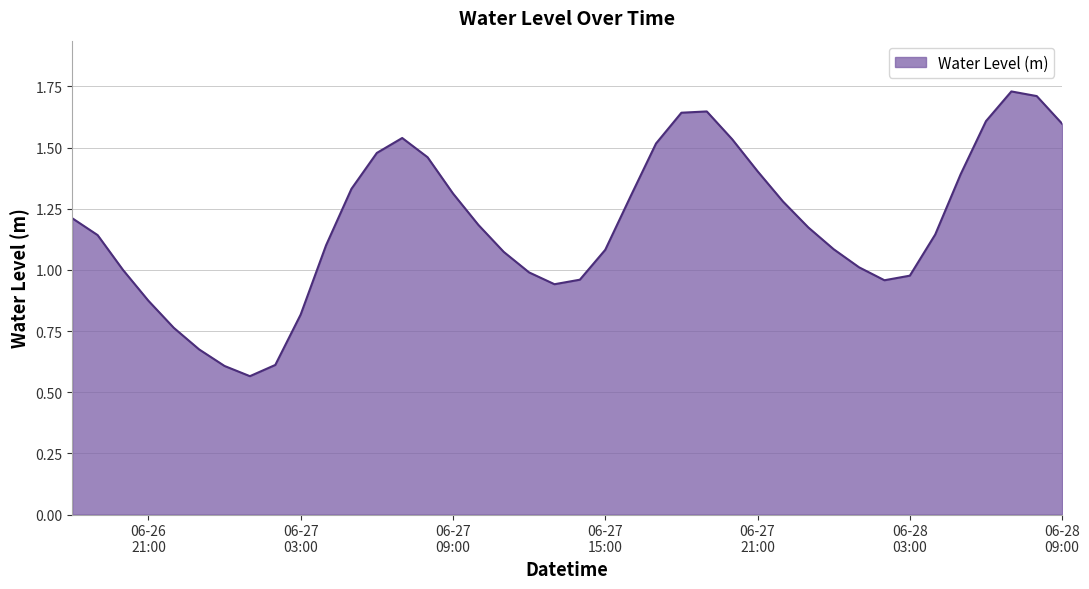

What is the average value?

1.2